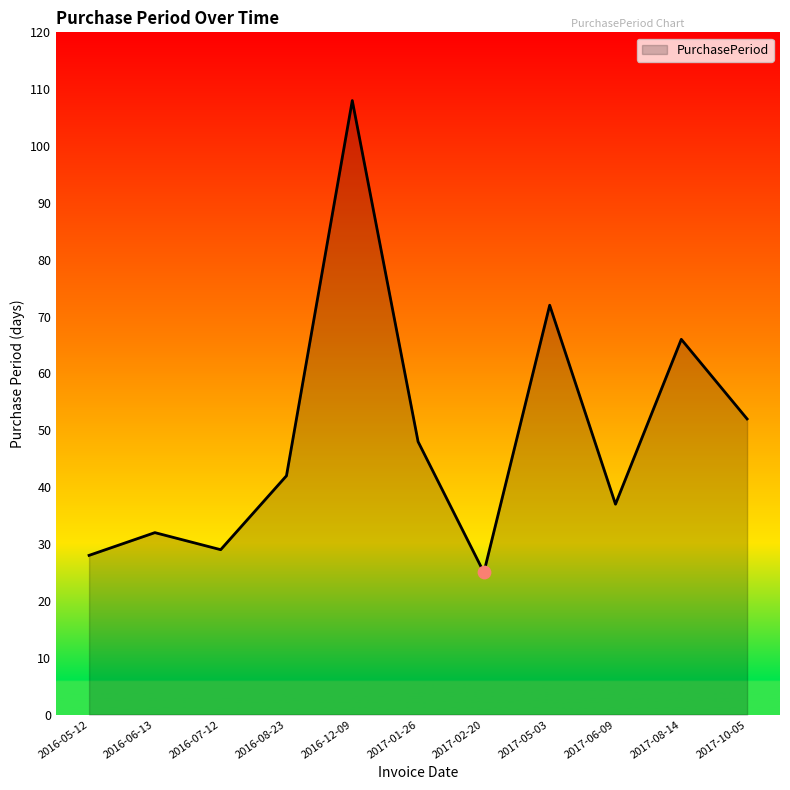

Approximately how many times larger is the value at 2016-12-09 compared to 2017-06-09?

2.9